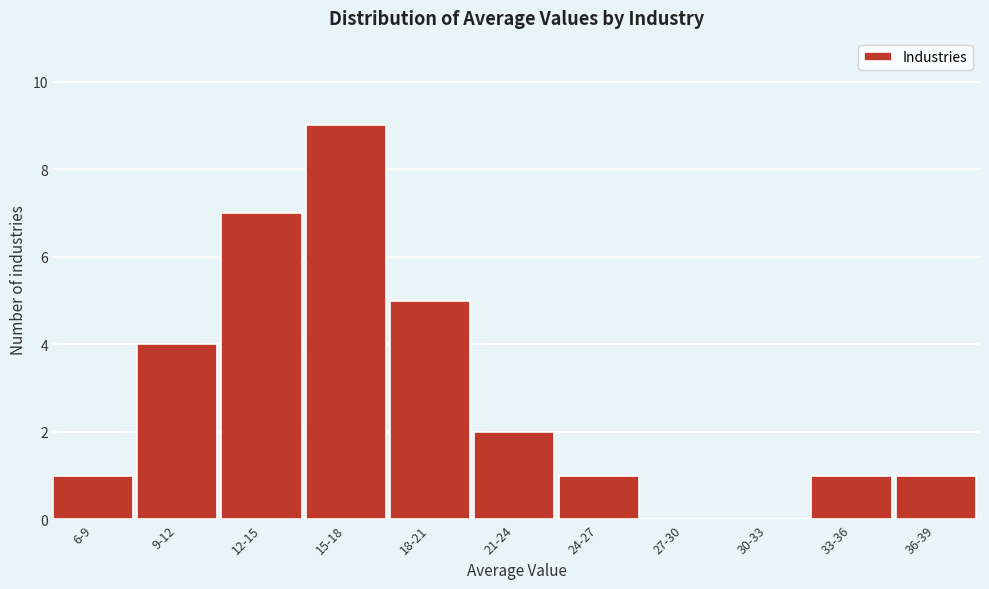

Reading left to right, what are all the values shown in this chart?

6-9=1	9-12=4	12-15=7	15-18=9	18-21=5	21-24=2	24-27=1	27-30=0	30-33=0	33-36=1	36-39=1